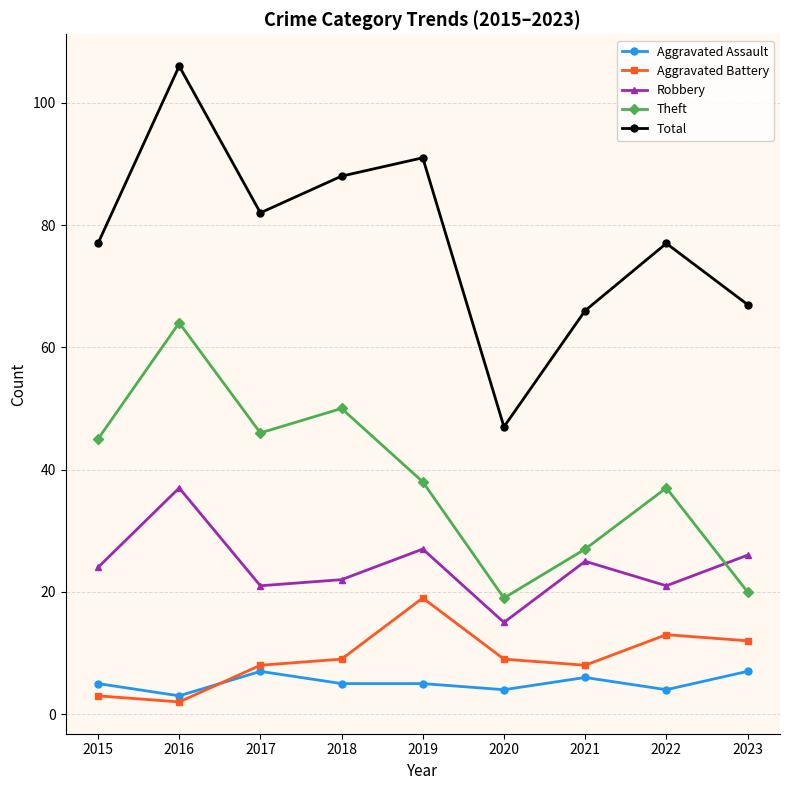

True or false: Aggravated Battery and Theft cross at least once.

False